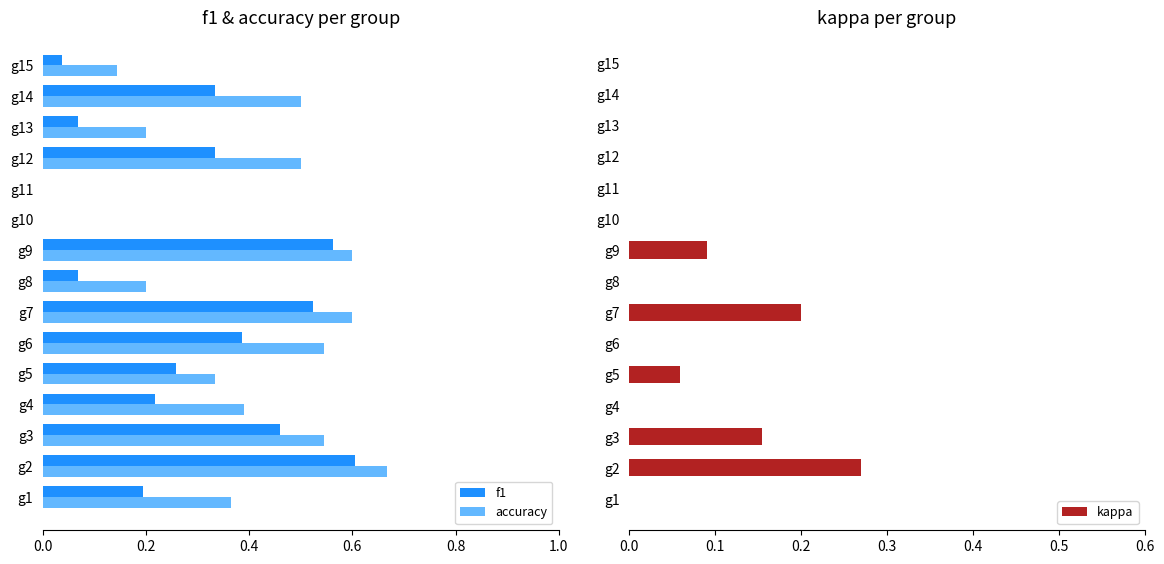

True or false: accuracy has a value of 0.5 at g14.

True